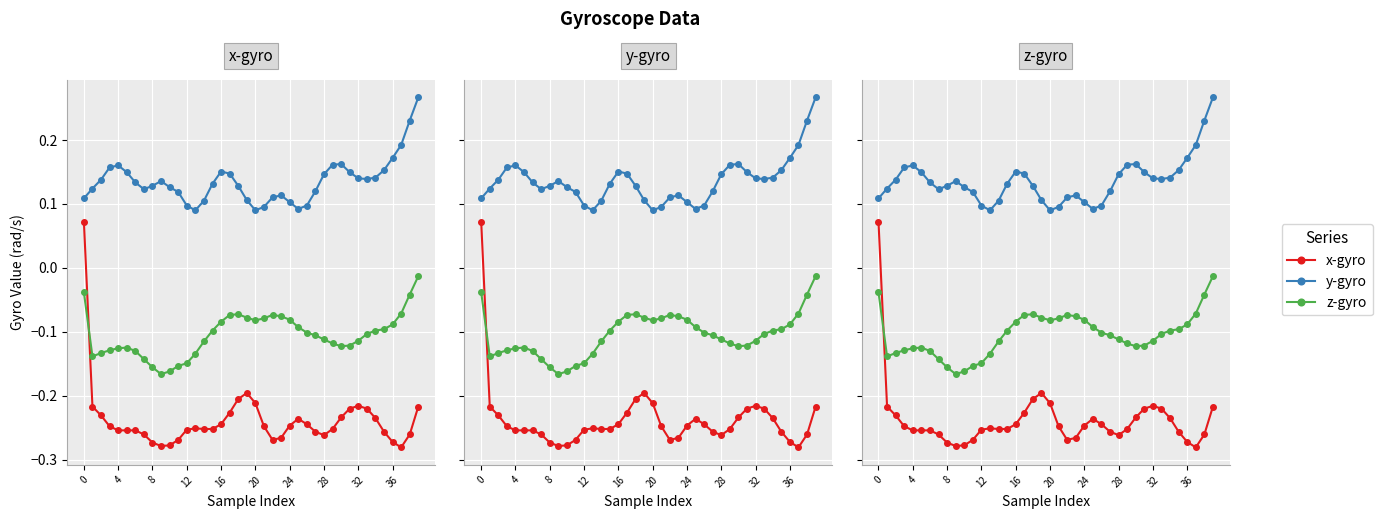

What is the difference between the maximum and second lowest values in the x-gyro series?

0.4